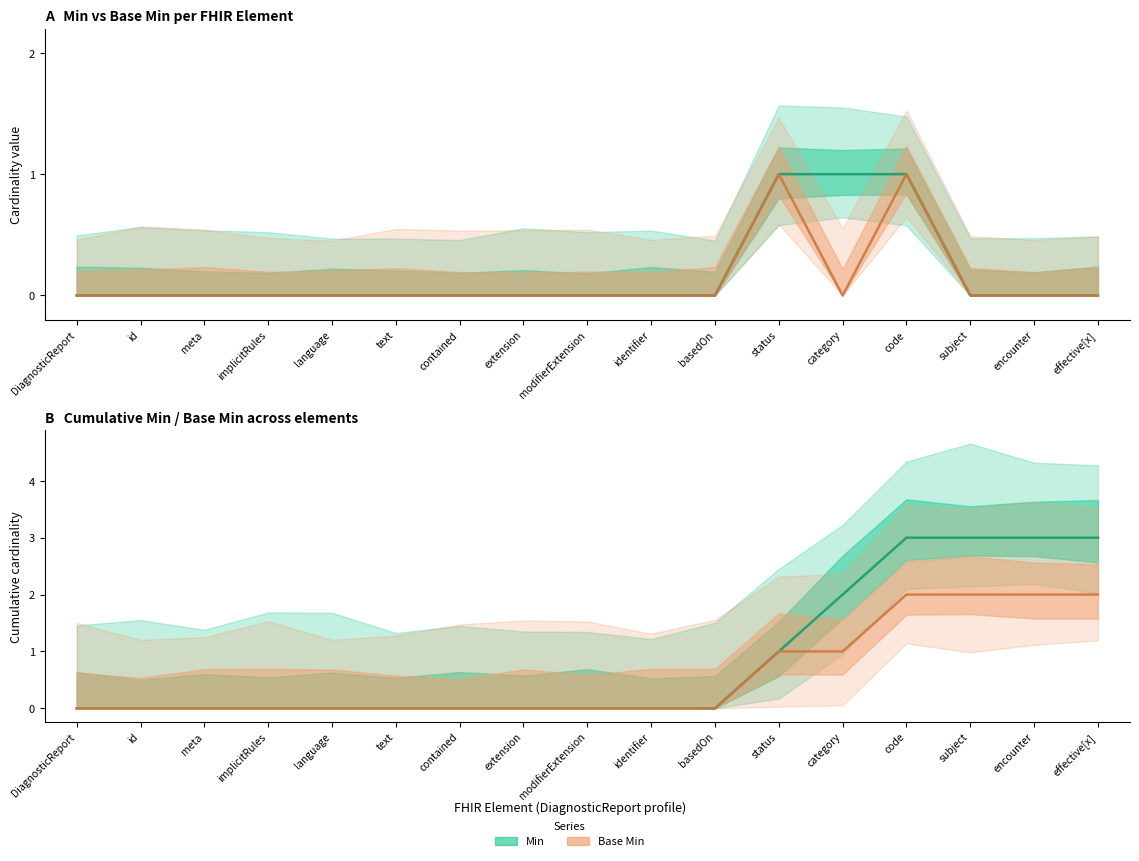

How many data points in Base Min are above 0?

2